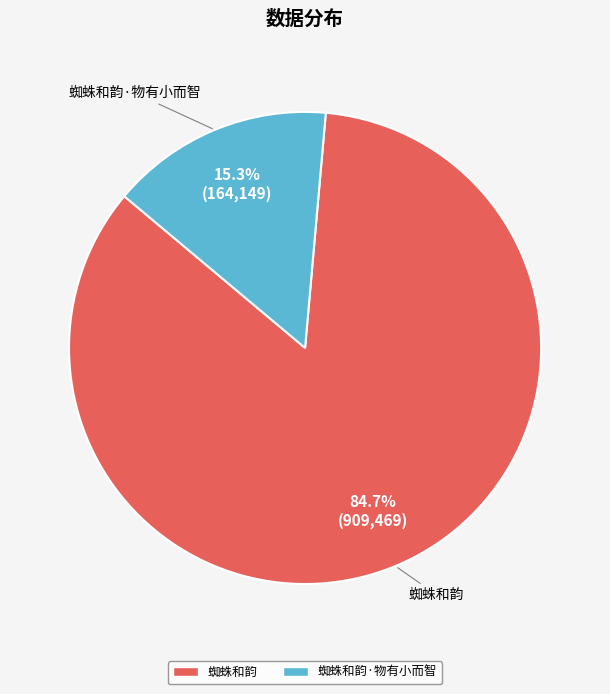

Is there a majority slice in this chart?

Yes